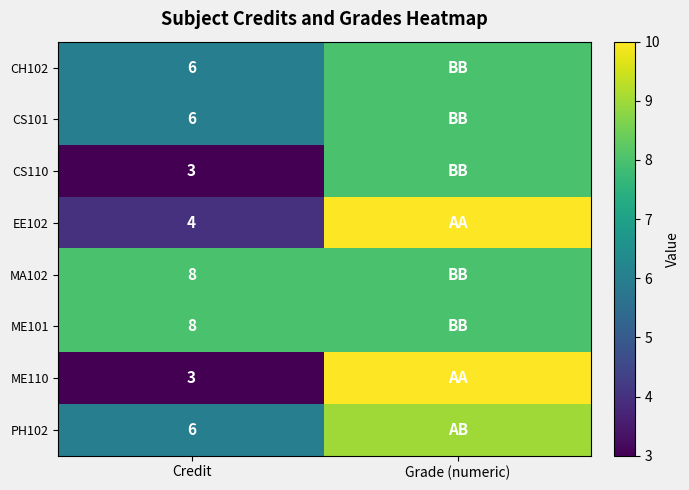

The CS110 series shows 1 at Credit. True or false?

False